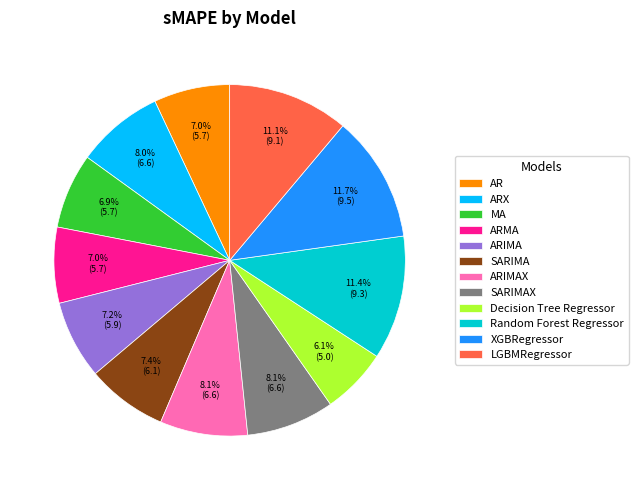

Which category has the smallest portion of the pie?

Decision Tree Regressor